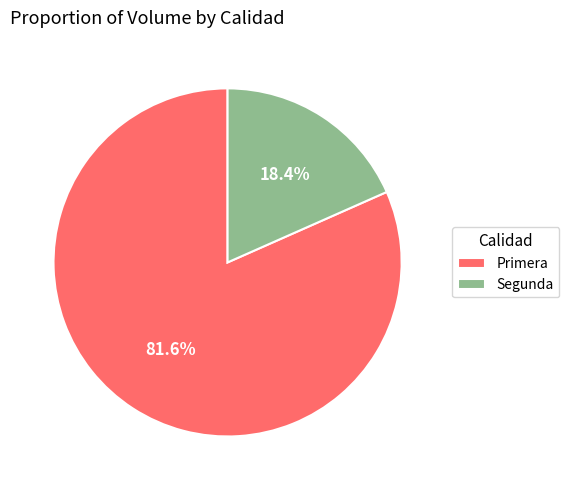

To the nearest percent, what is the combined percentage of Primera and Segunda?

100%